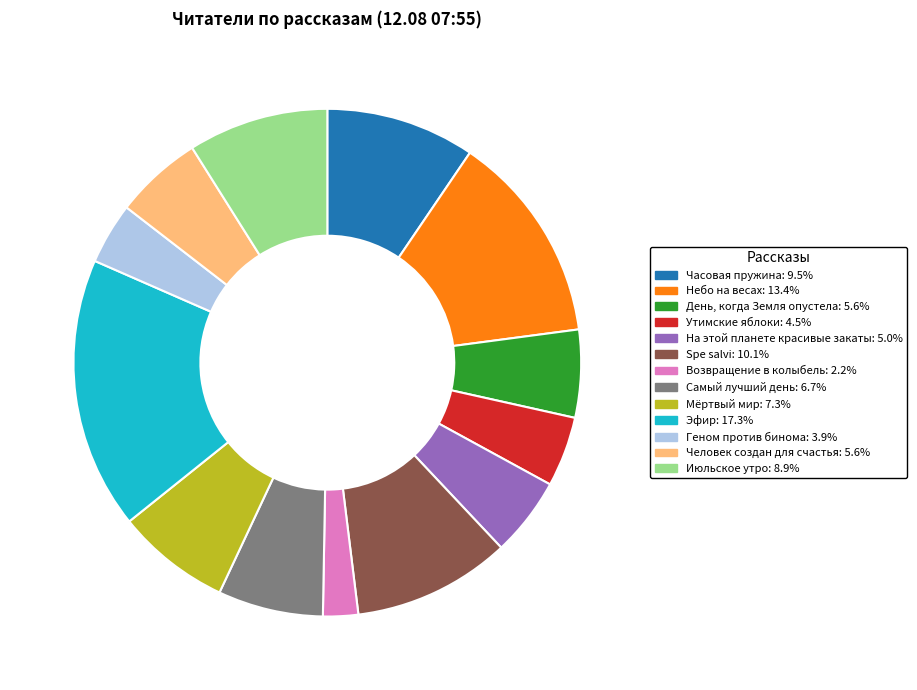

How many slices are in this pie chart?

13